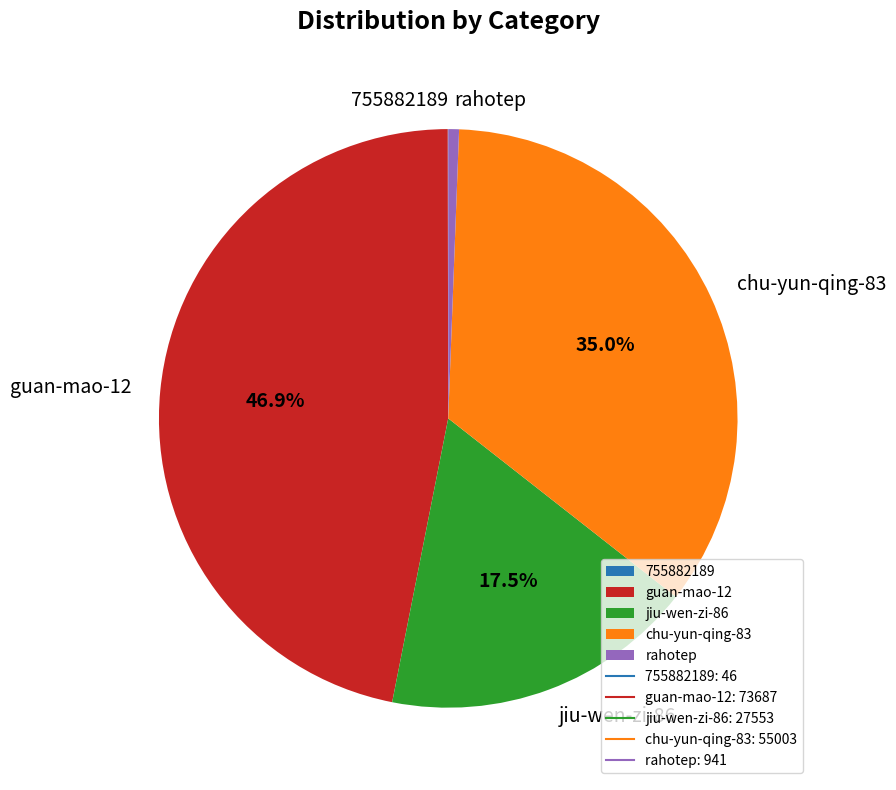

Which has a higher value, guan-mao-12 or rahotep?

guan-mao-12